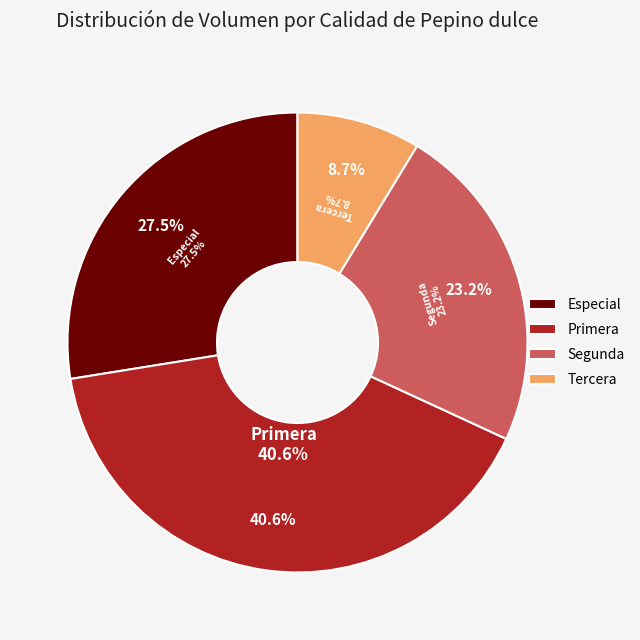

To the nearest percent, what portion does Segunda represent?

23%